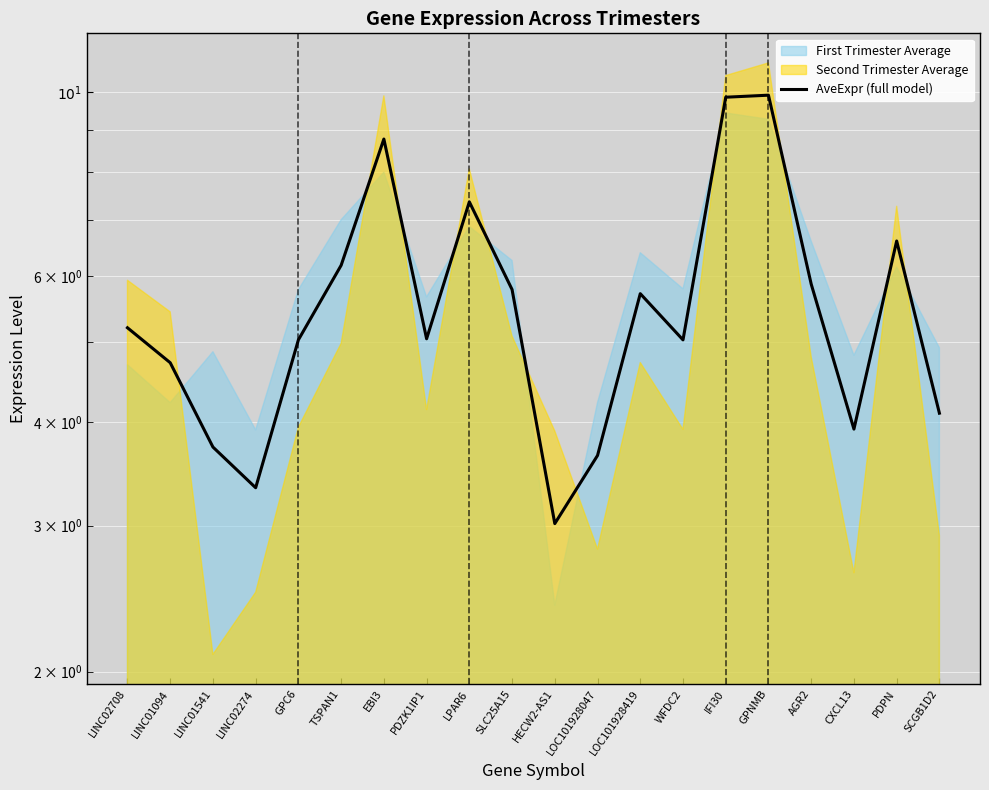

The value at WFDC2 is 5.0. True or false?

True